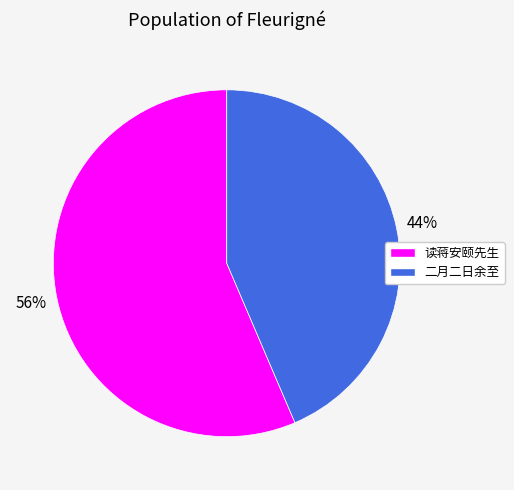

Does any single category account for the majority?

Yes